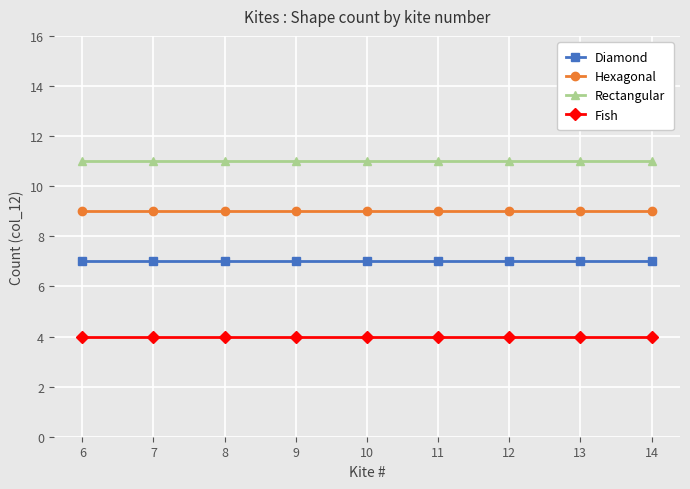

List the series in order of their peak value, highest first.

Rectangular, Hexagonal, Diamond, Fish